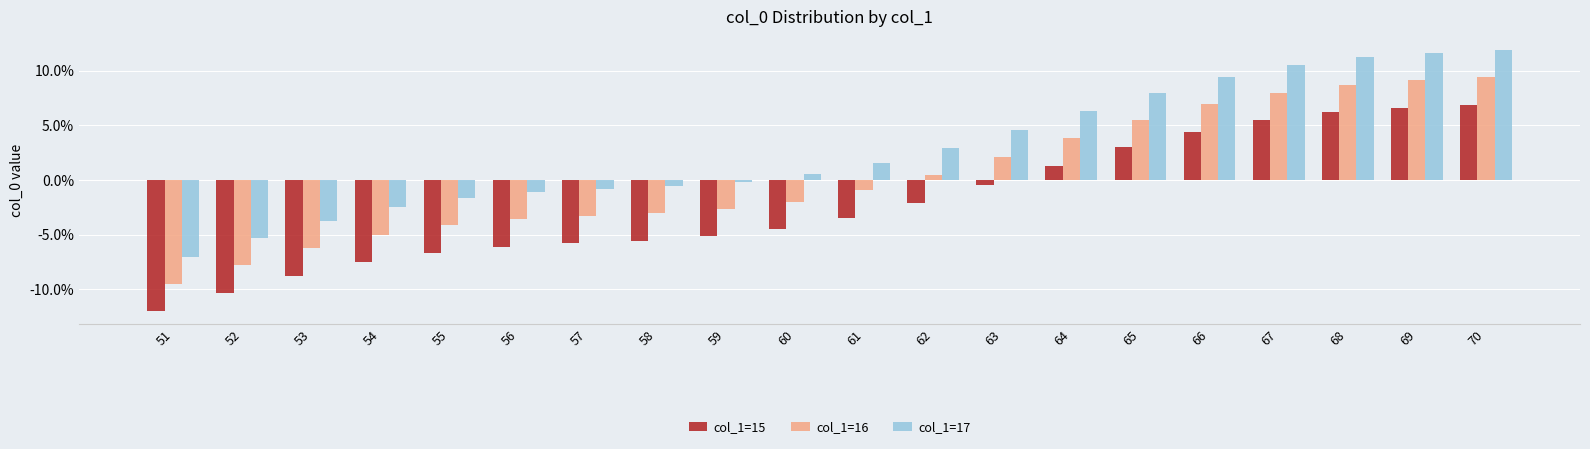

What is the sum of all col_1=17 values?

55.8